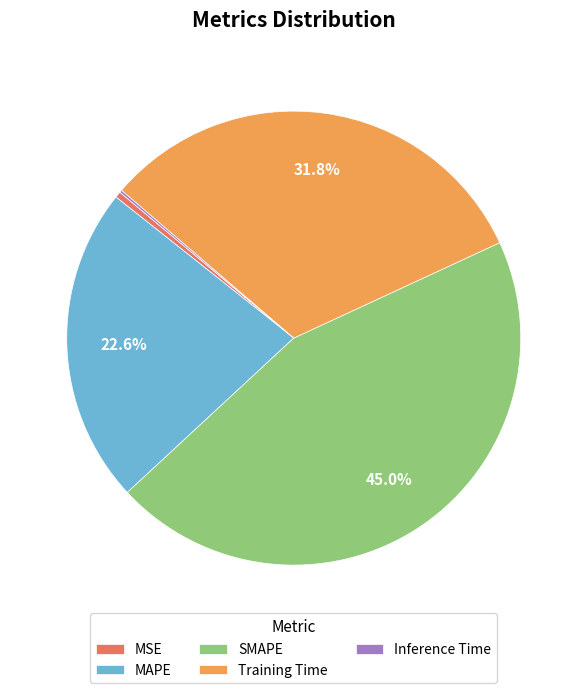

Is there a majority slice in this chart?

No